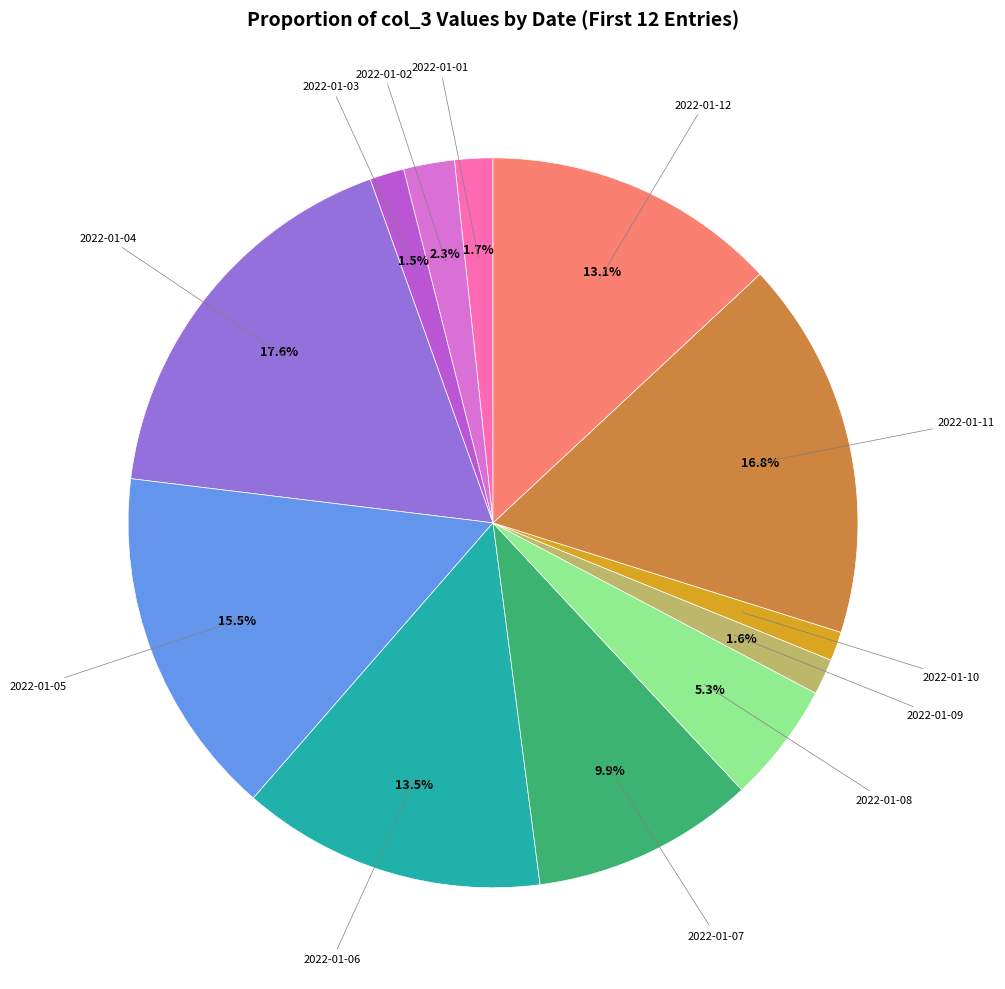

Is there any slice that represents more than half of the pie?

No